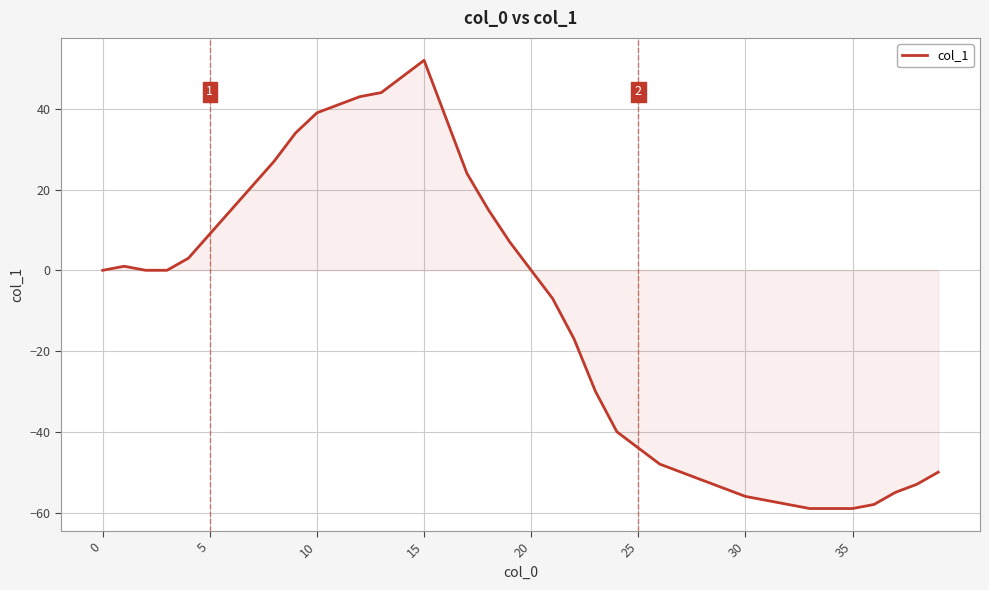

Count the number of data series in this chart.

1